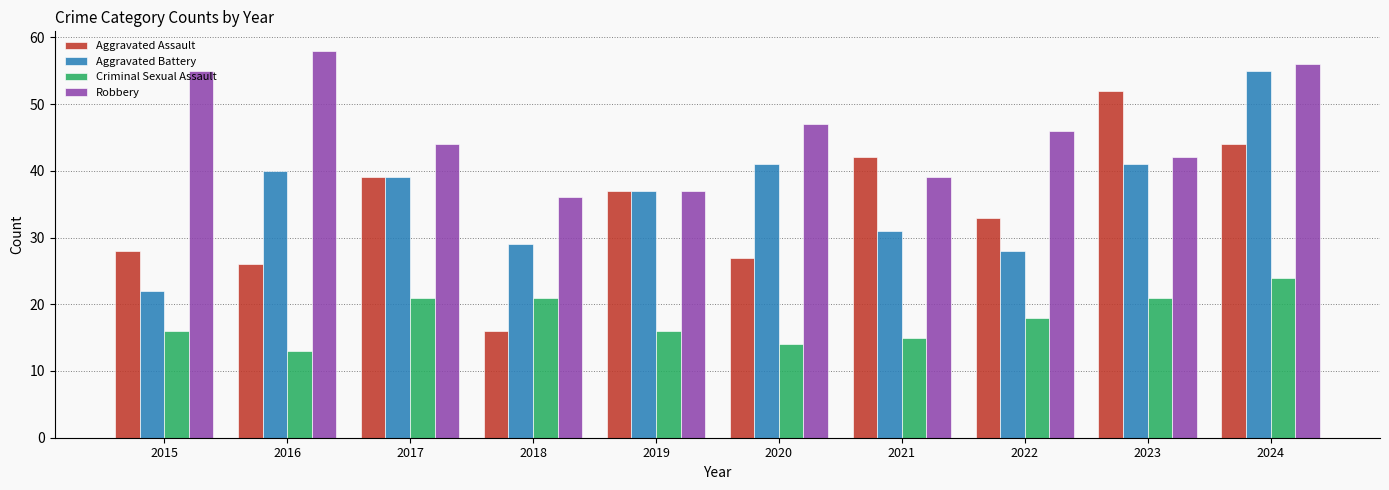

How many bars are there in total?

40